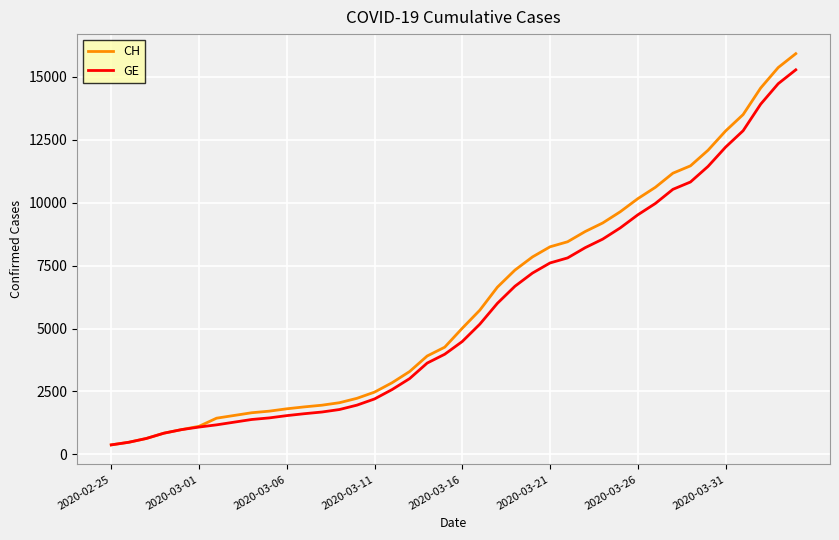

What is the difference between the second highest and second lowest values in the GE series?

14254